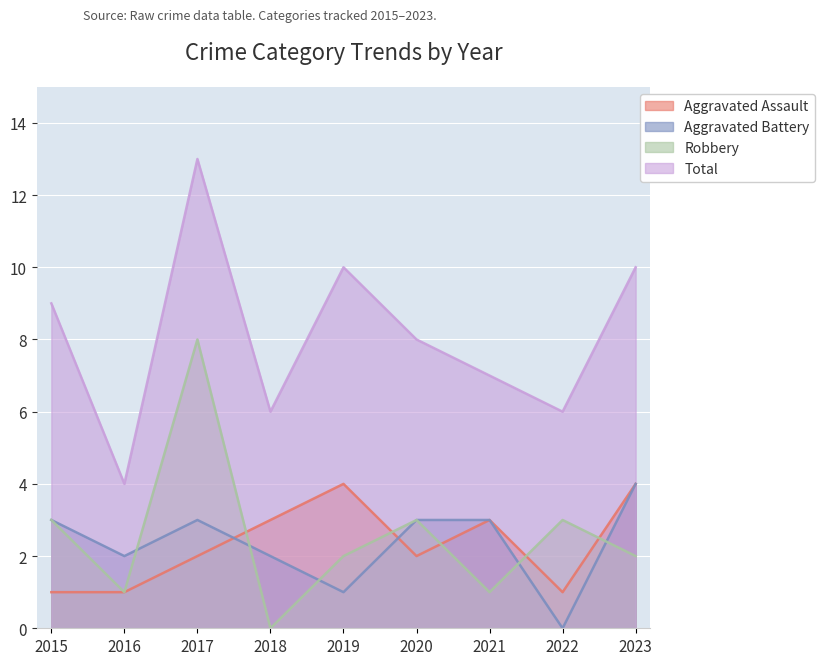

Reading right to left, what are all the values shown in this chart?

Aggravated Assault: 2023=4	2022=1	2021=3	2020=2	2019=4	2018=3	2017=2	2016=1	2015=1
Aggravated Battery: 2023=4	2022=0	2021=3	2020=3	2019=1	2018=2	2017=3	2016=2	2015=3
Robbery: 2023=2	2022=3	2021=1	2020=3	2019=2	2018=0	2017=8	2016=1	2015=3
Total: 2023=10	2022=6	2021=7	2020=8	2019=10	2018=6	2017=13	2016=4	2015=9